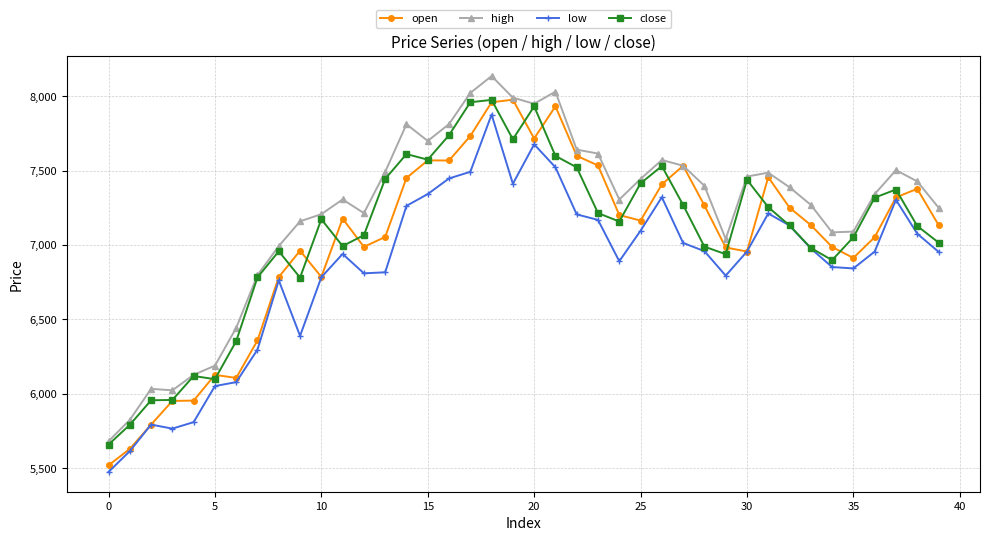

Which series has the largest total across all categories?

high